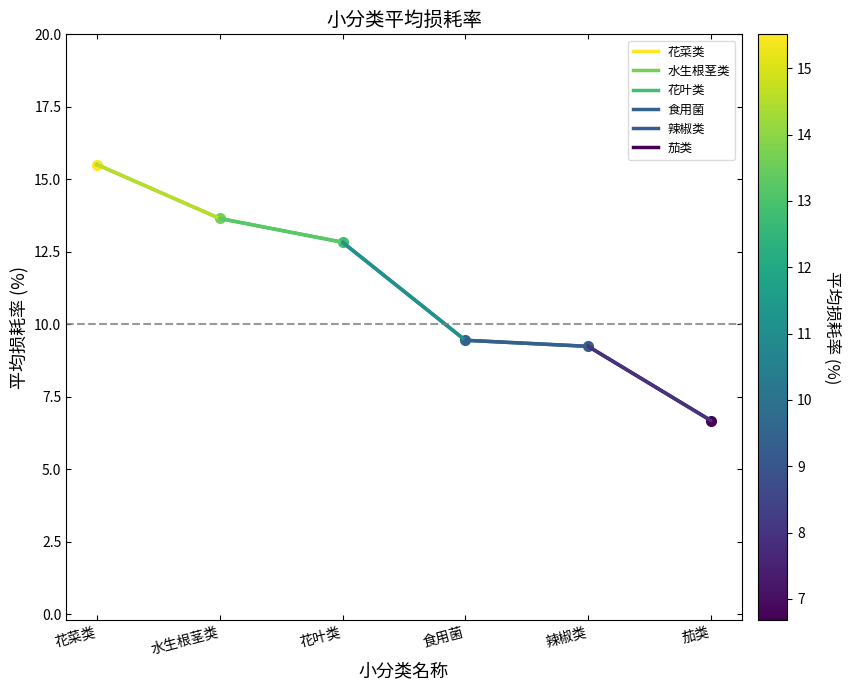

Which series has the largest range (max minus min)?

食用菌